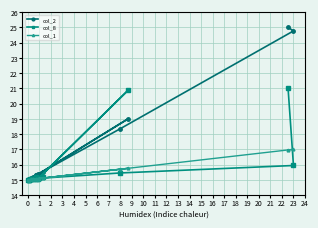

Is the value of col_2 at 8 greater than the value of col_8 at 10?

No